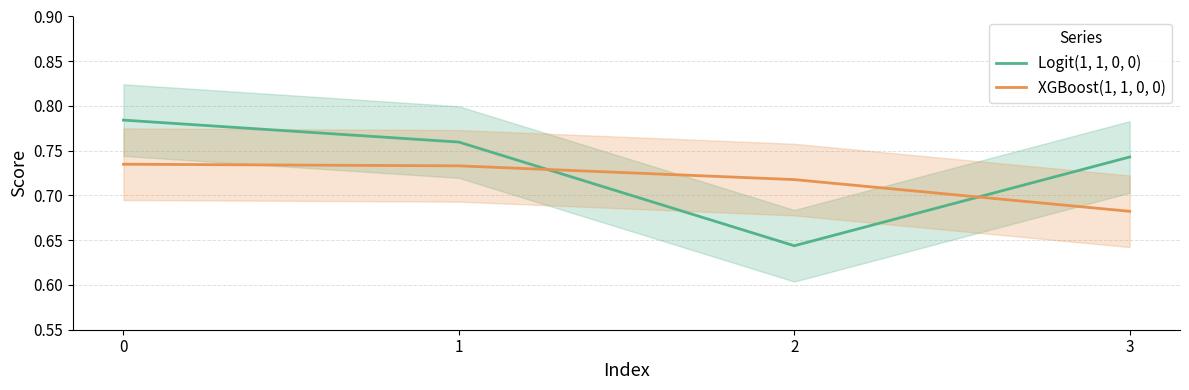

How many Logit(1, 1, 0, 0) values are between 0 and 1?

4